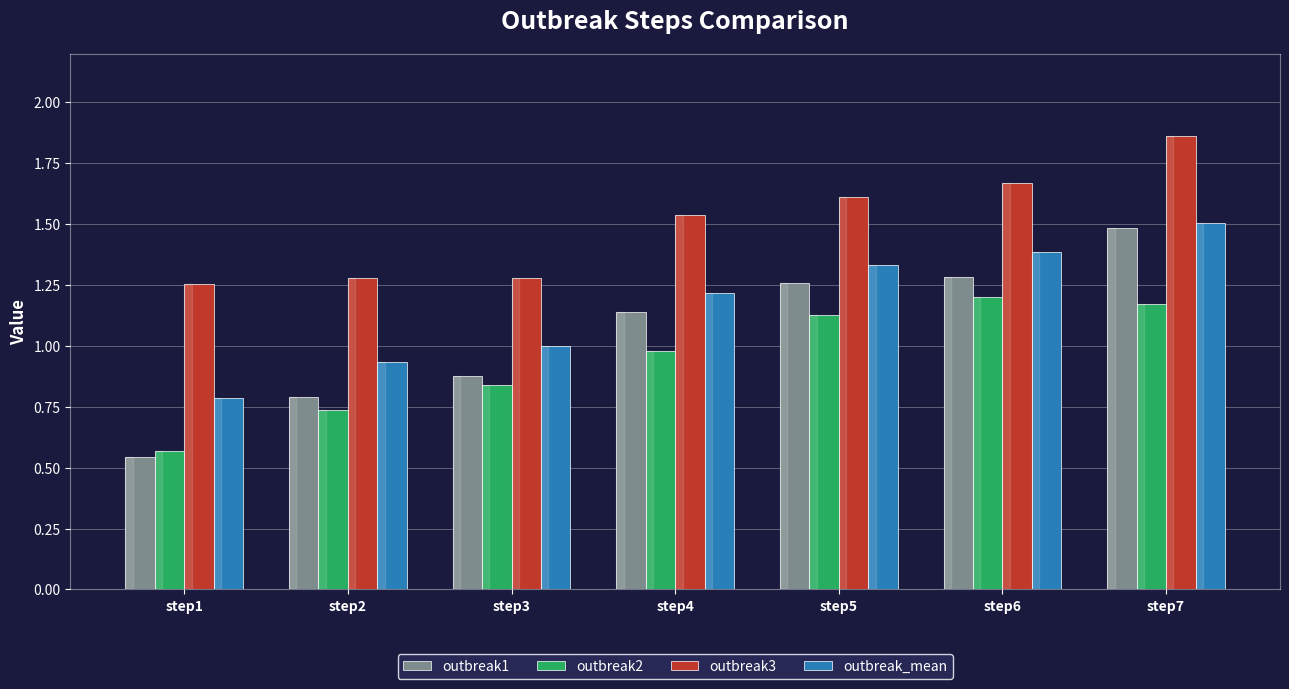

Which series has the largest range (max minus min)?

outbreak1